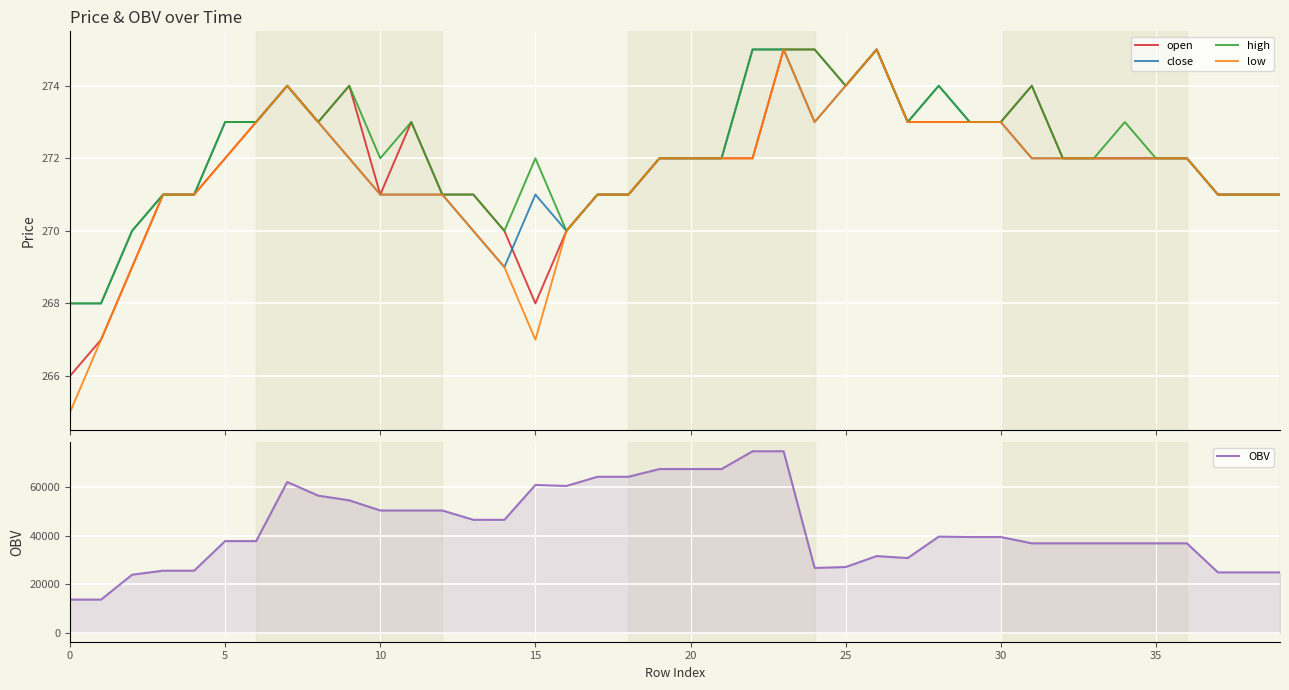

What is the maximum value for open?

275